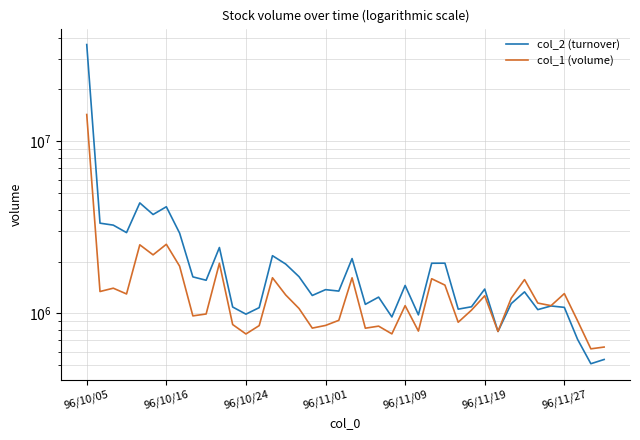

Where do col_2 (turnover) and col_1 (volume) first cross each other?

31 and 32